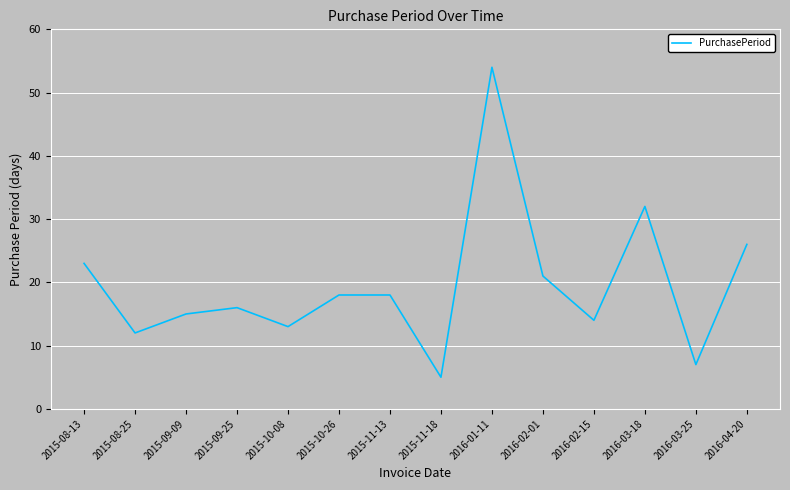

The value at 2016-02-01 is 11. True or false?

False